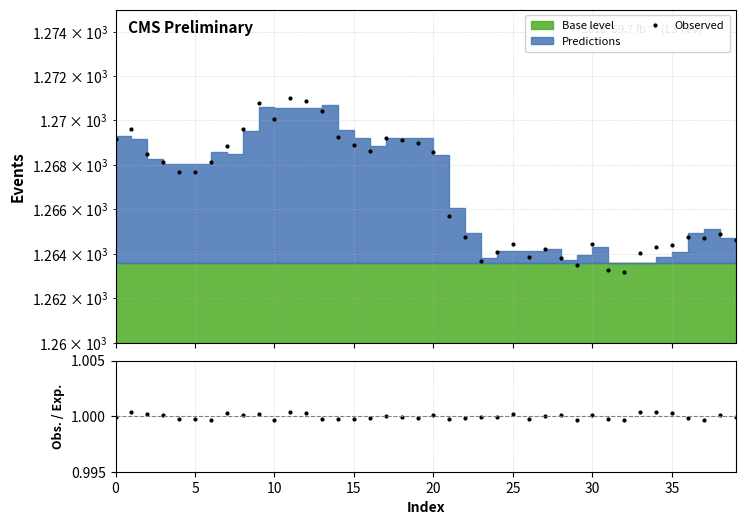

Which series changed the most between 26 and 33?

Observed